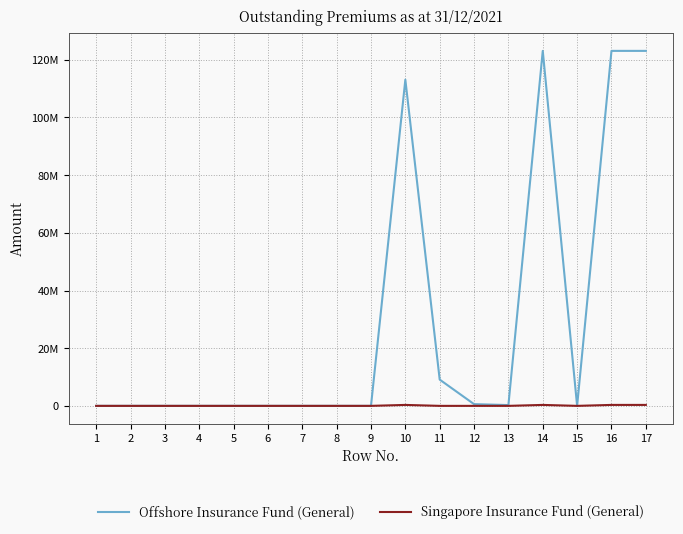

What is the approximate value of Offshore Insurance Fund (General) at 11?

9108005